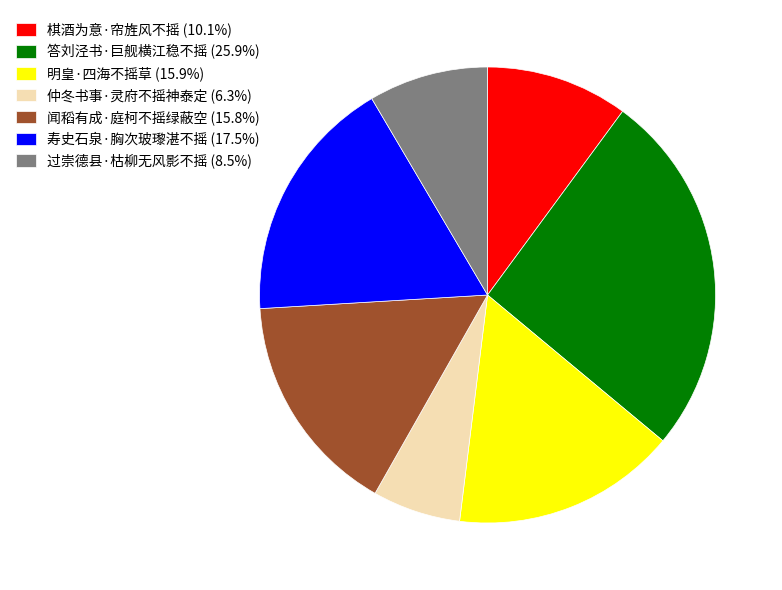

Approximately how many times larger is the value at 寿史石泉·胸次玻瓈湛不摇 (17.5%) compared to 仲冬书事·灵府不摇神泰定 (6.3%)?

2.8